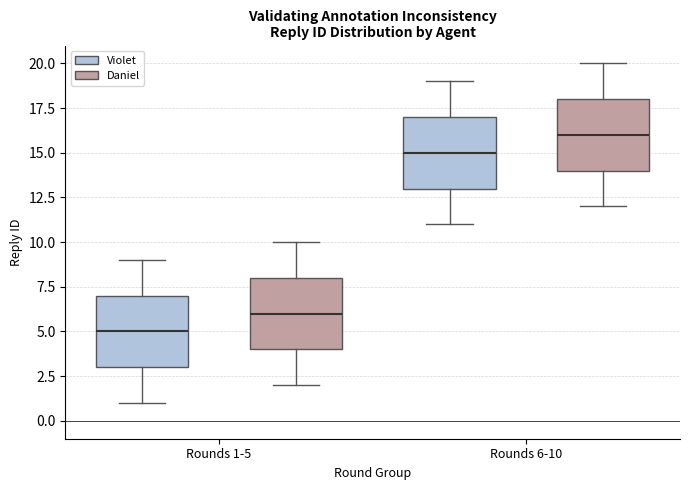

Where is the upper edge of the box for Rounds 1-5 (Daniel) on the y-axis? The values are not printed on the chart, so give them approximately, as read against the axis.

8